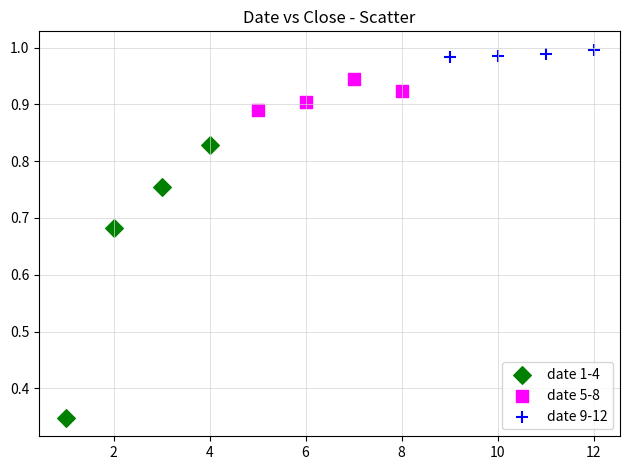

Which series reaches the maximum Y coordinate?

date 9-12